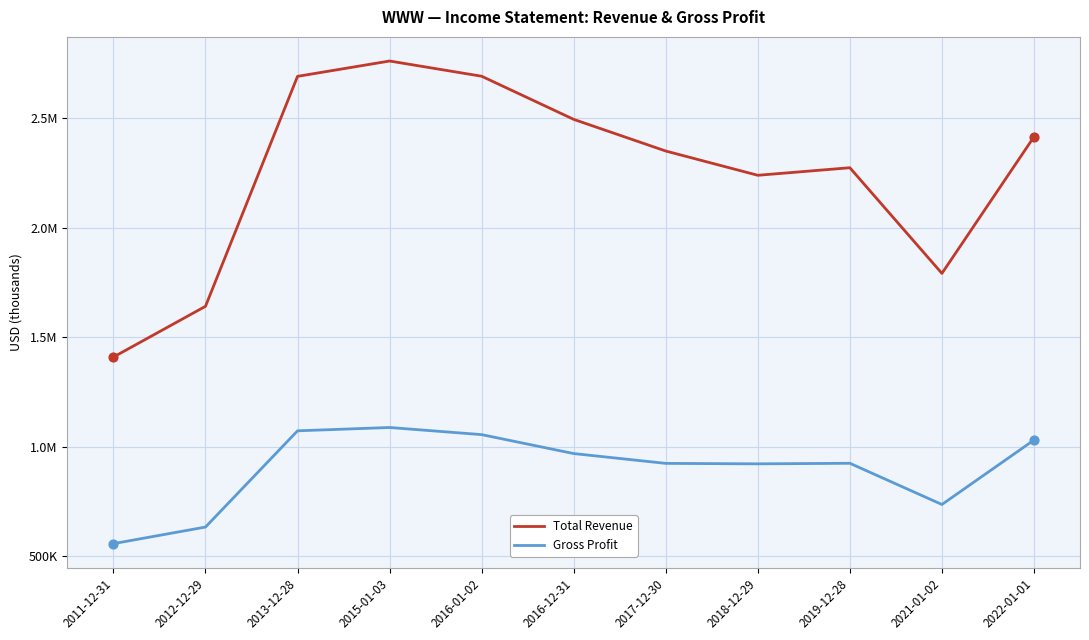

What are all the series names shown in the legend?

Total Revenue, Gross Profit